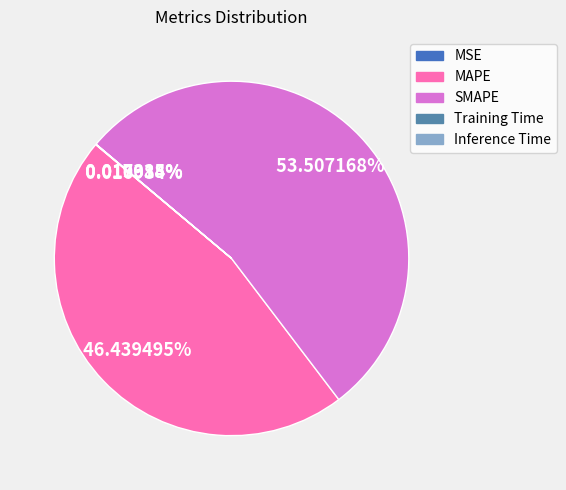

What is the majority slice?

SMAPE